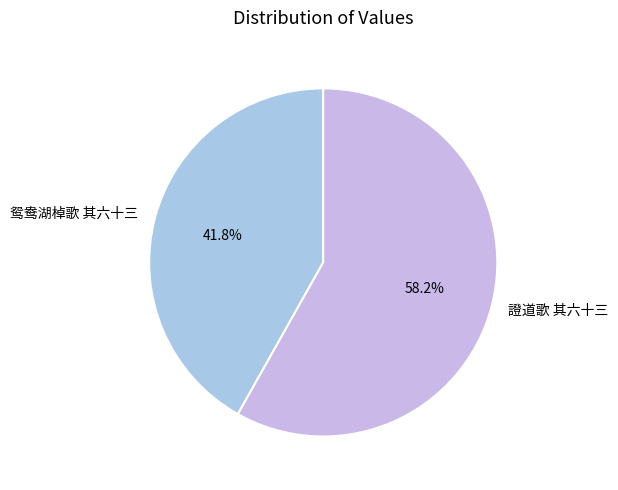

Which has a higher value, 證道歌 其六十三 or 鸳鸯湖棹歌 其六十三?

證道歌 其六十三